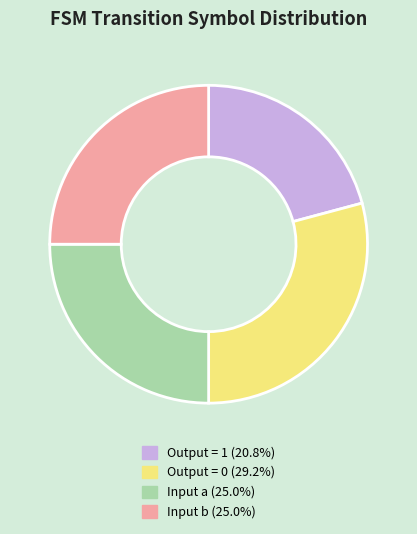

Count the number of slices in the pie.

4